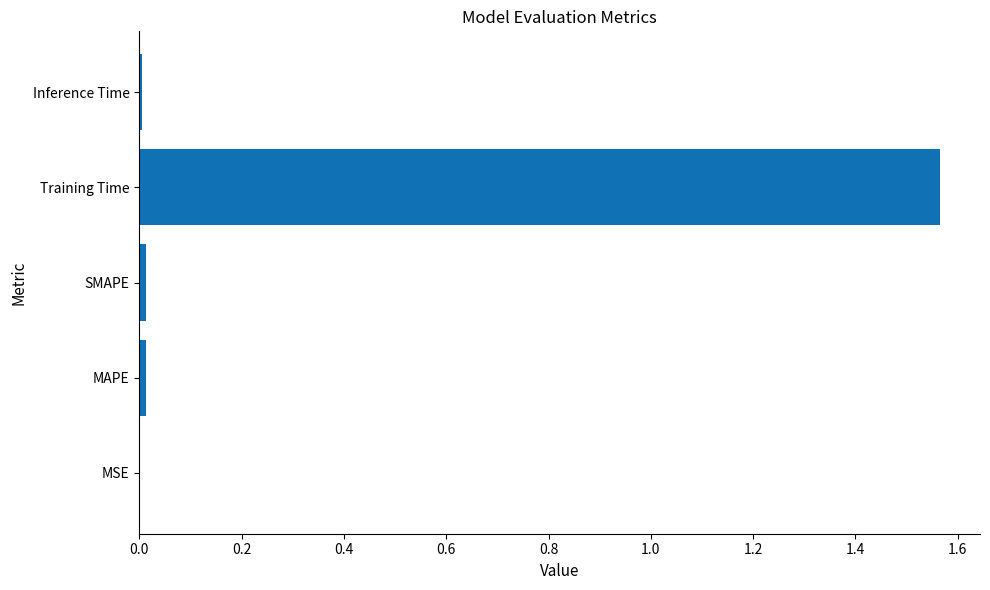

The value at Inference Time is 0.0. True or false?

True